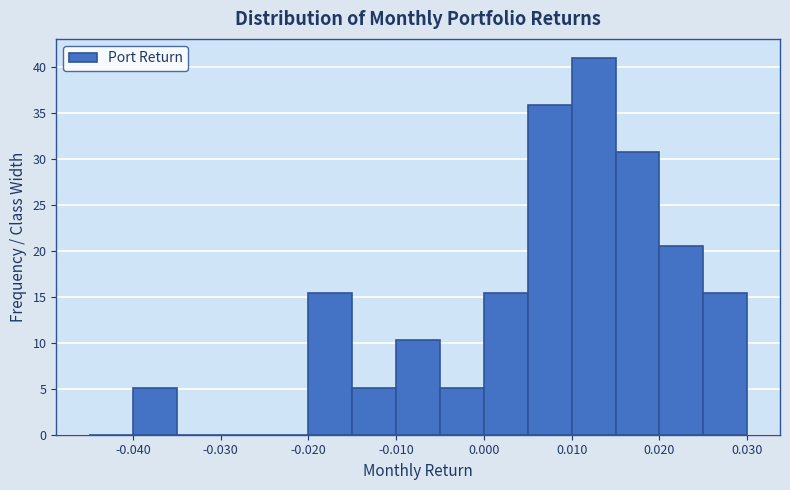

What is the height of the bar covering 0.015 to 0.020 on the x-axis? The values are not printed on the chart, so give them approximately, as read against the axis.

31.0